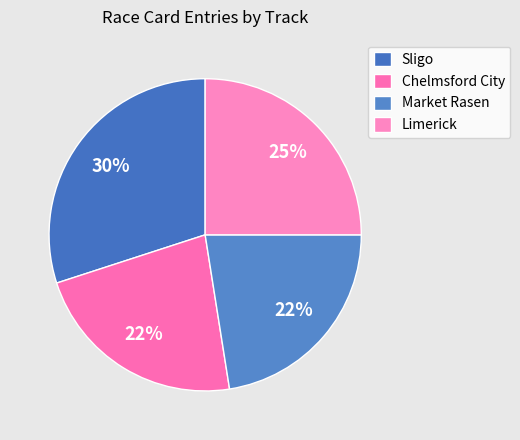

Which category has the biggest portion of the pie?

Sligo